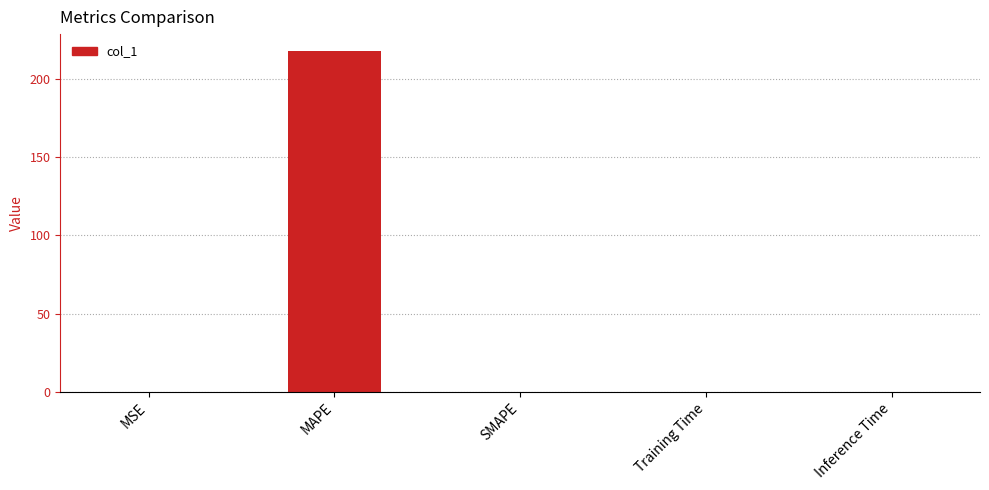

How many categories are shown in the chart?

5